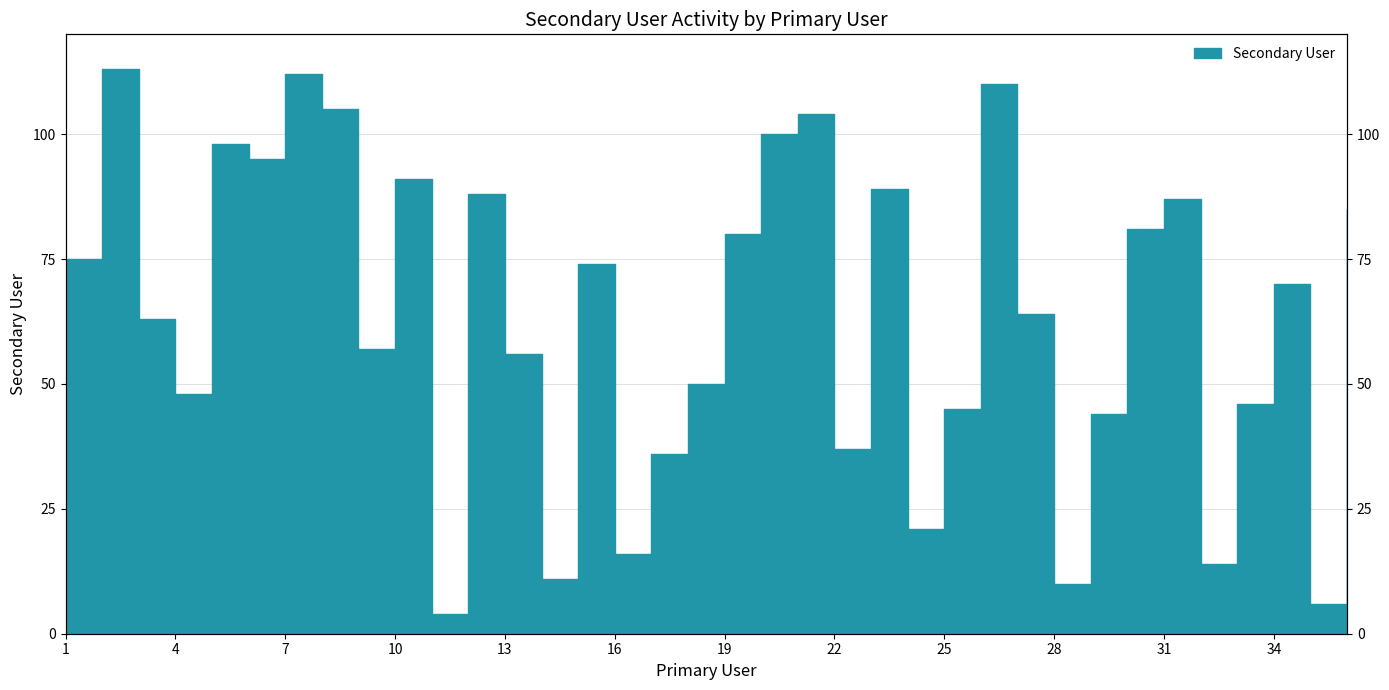

What is the sum of all values?

2285